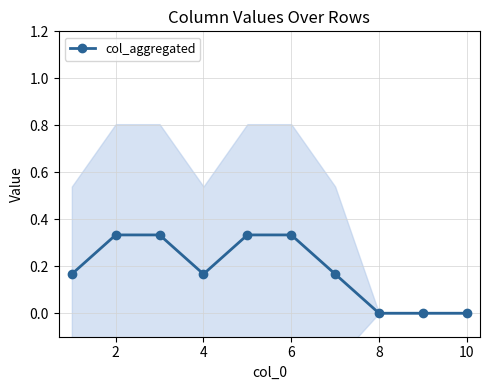

What is the difference between the maximum and minimum values?

0.3